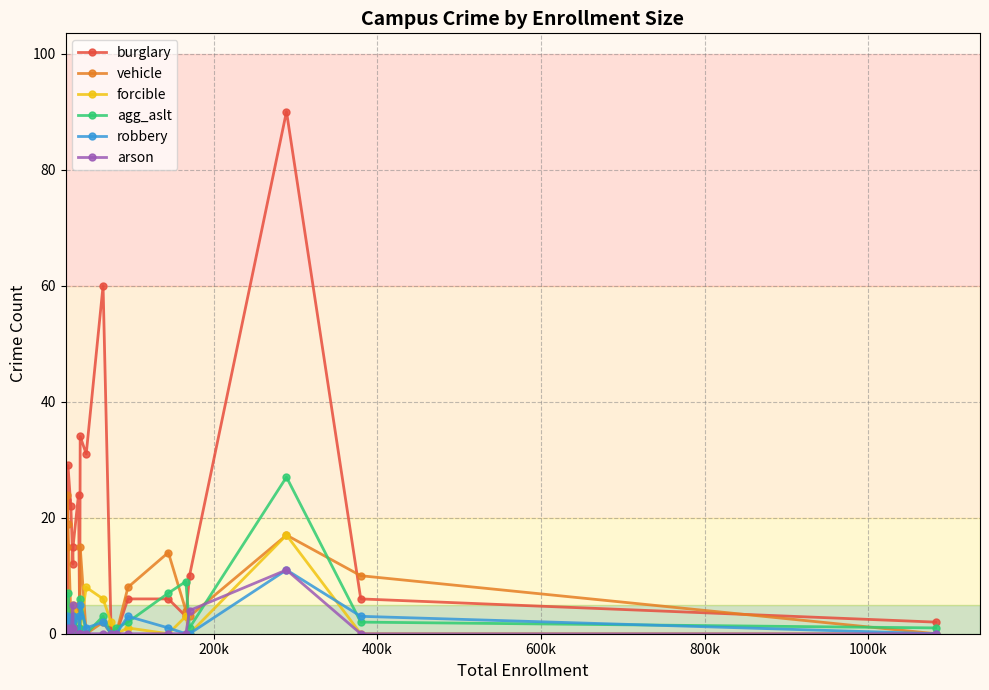

What is the greatest value displayed?

90